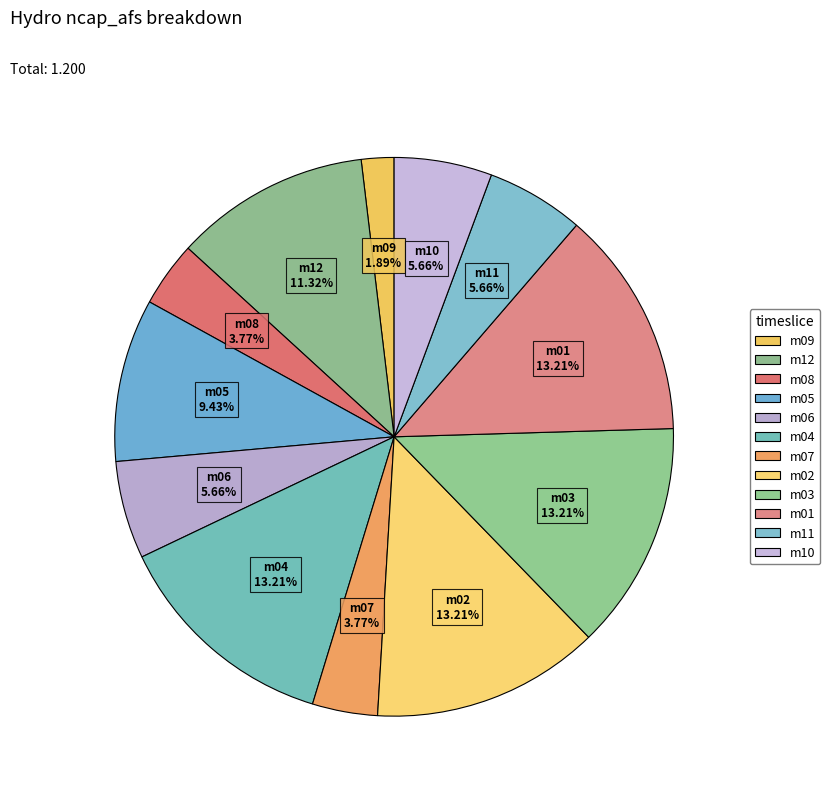

How many slices are in this pie chart?

12